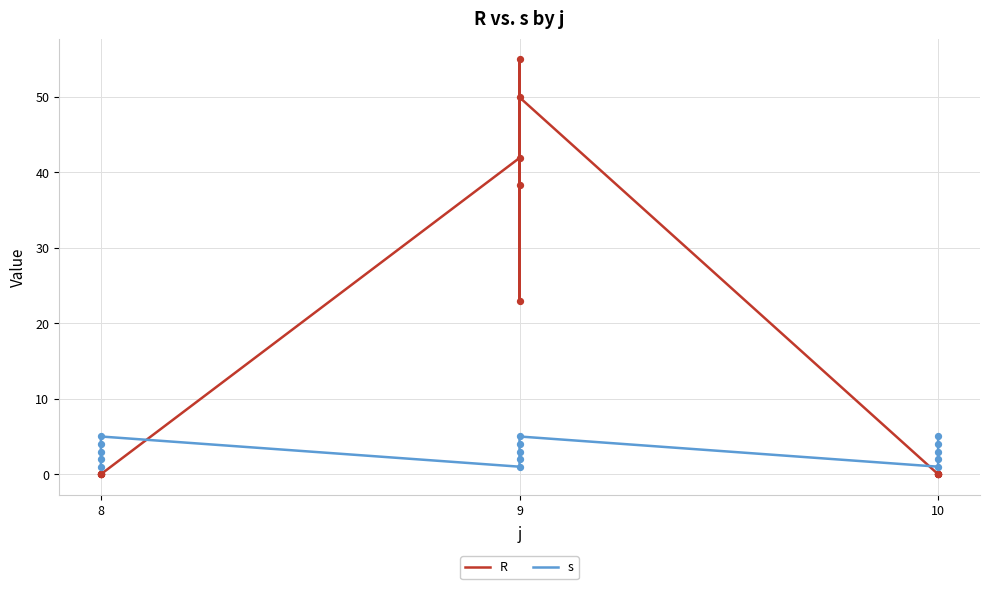

What is the total value across all series at 8?

1.0